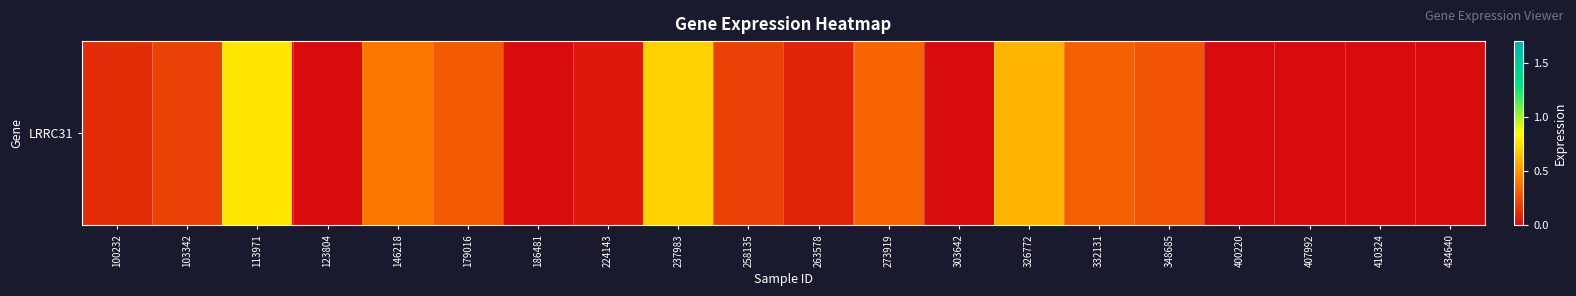

List the labels in order of value, smallest first.

123804, 186481, 303642, 400220, 407992, 410324, 434640, 224143, 263578, 100232, 103342, 258135, 348685, 179016, 332131, 273919, 146218, 326772, 237983, 113971